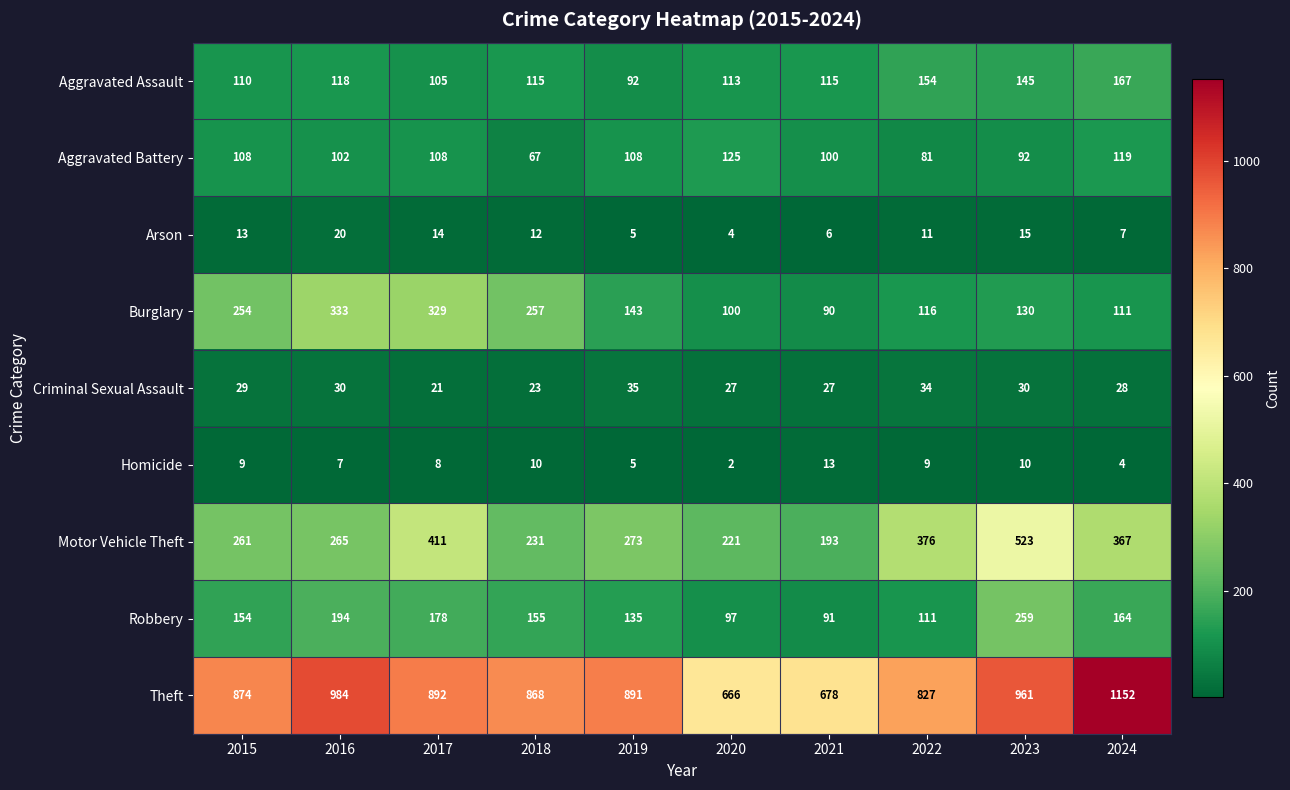

Is it true that Burglary equals 333 at 2016?

True